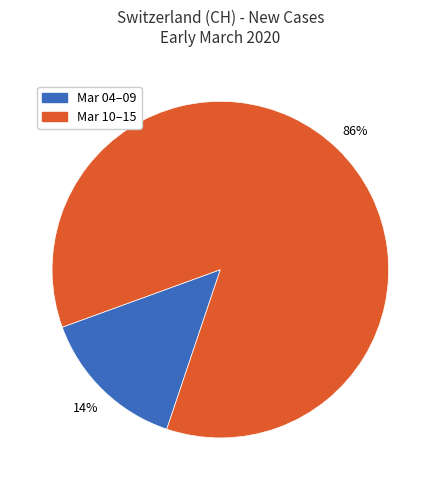

Which has a higher value, Mar 10–15 or Mar 04–09?

Mar 10–15